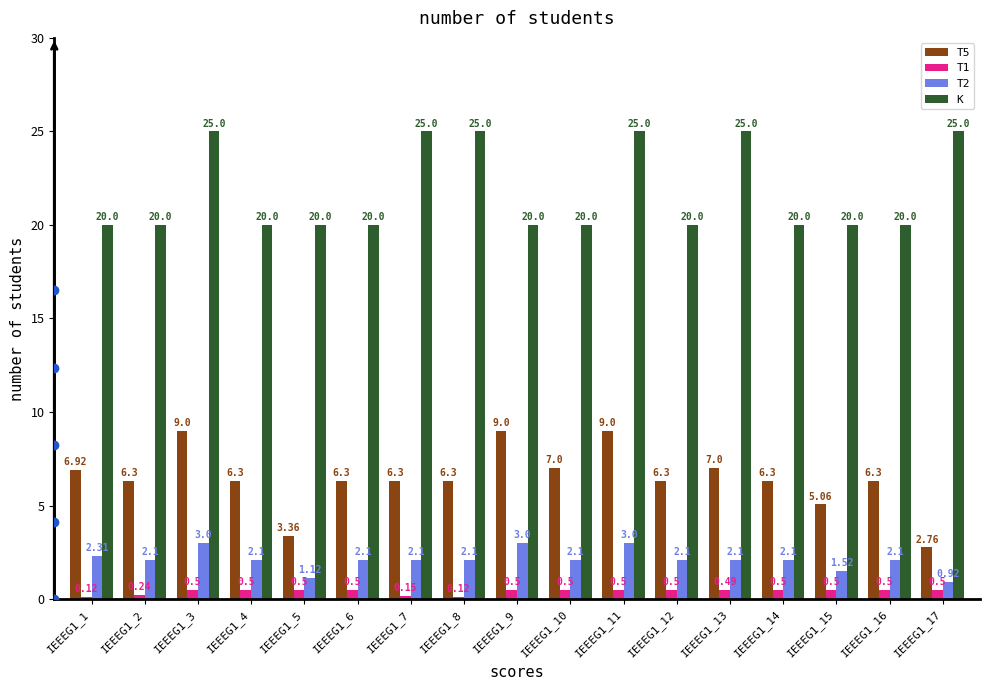

What is the average value of the T1 series?

0.4